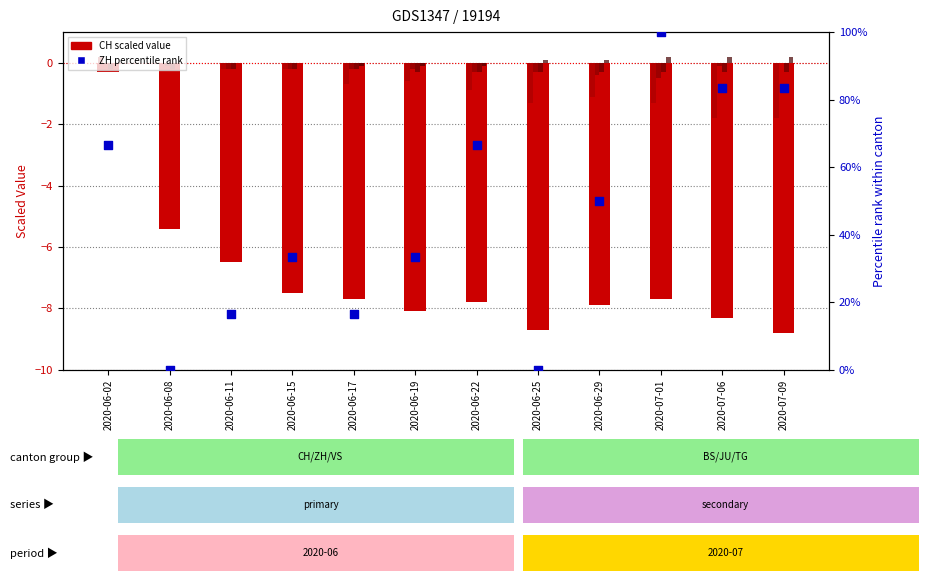

Which series reaches the maximum Y coordinate?

ZH (percentile)